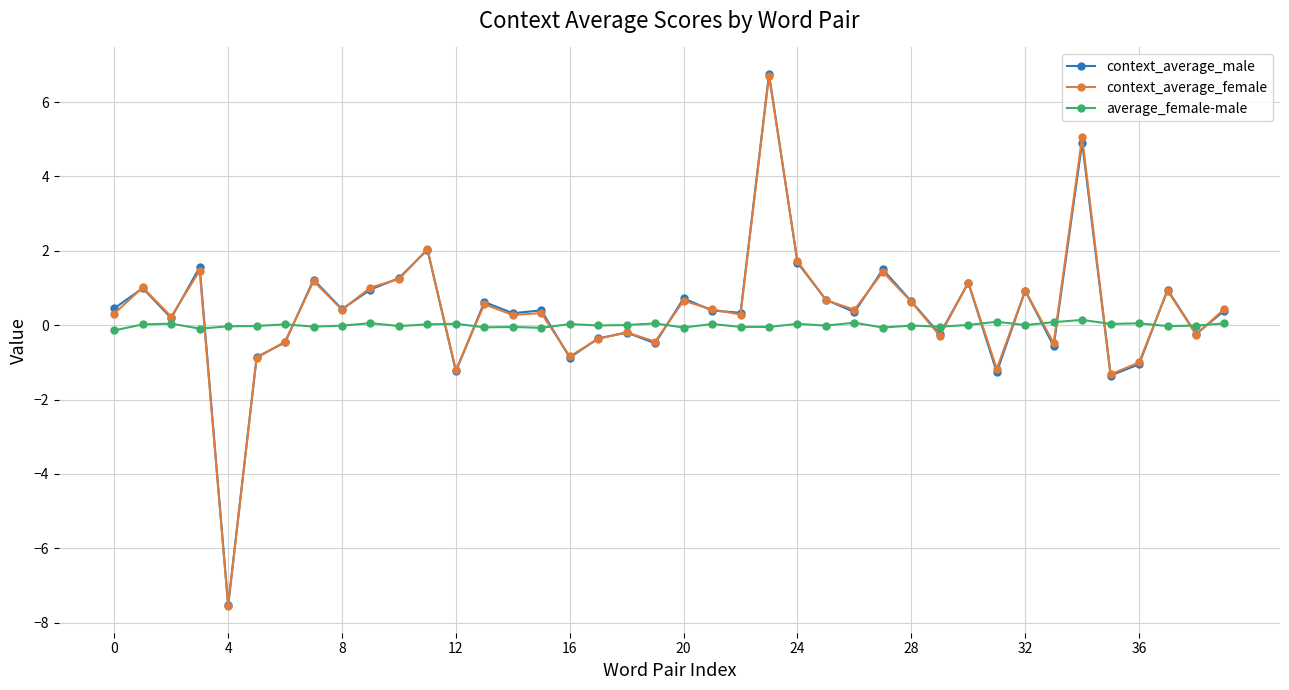

Which series has the largest range (max minus min)?

context_average_male